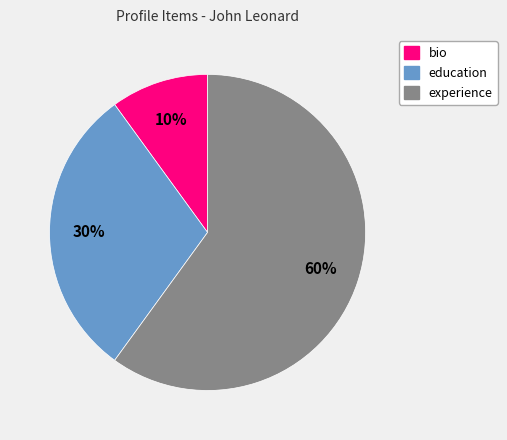

The bio slice represents 25% of the pie. True or false?

False